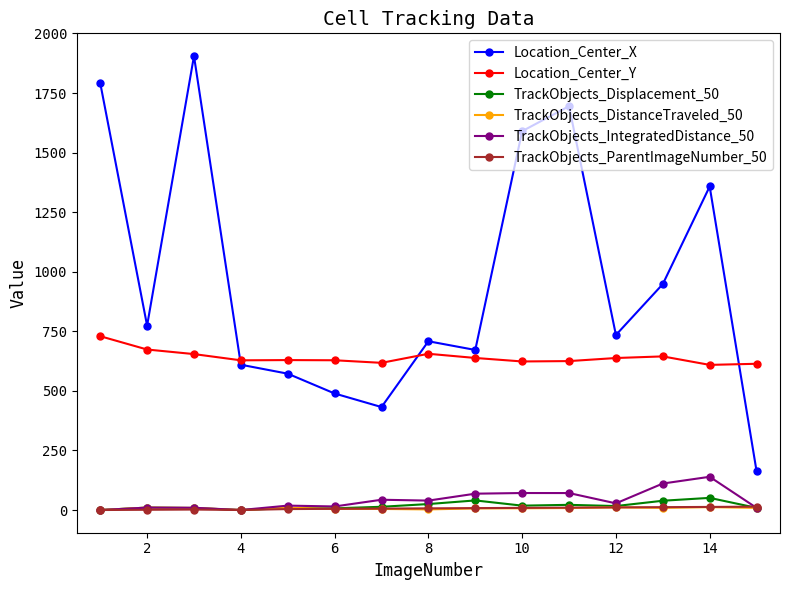

At how many categories does at least one series exceed 1500?

4